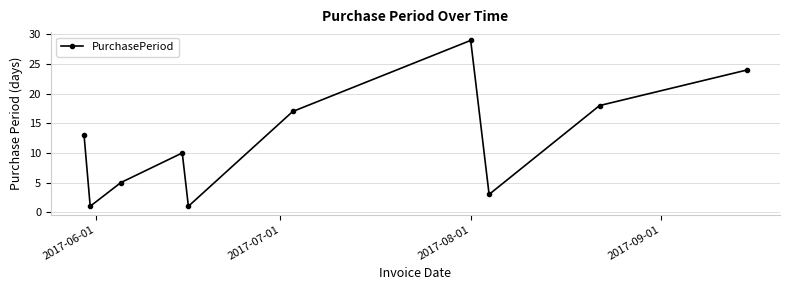

How many points are lower than both their immediate neighbors (excluding endpoints)?

3